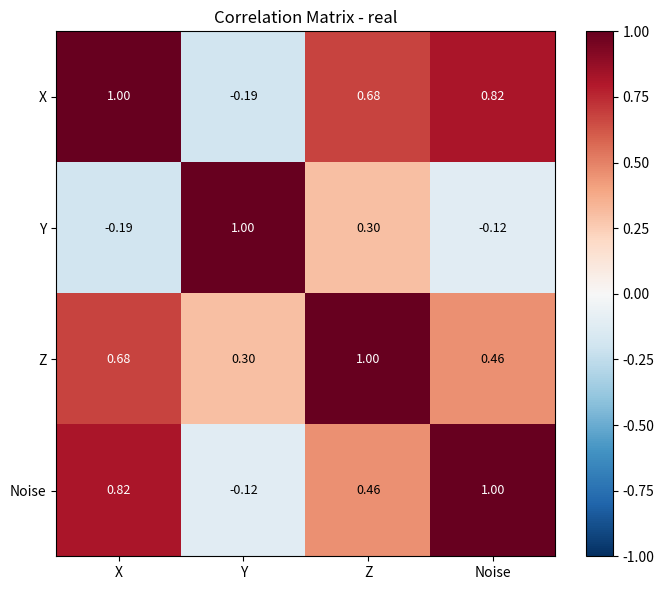

Between X and Z, which series saw the biggest shift?

Y